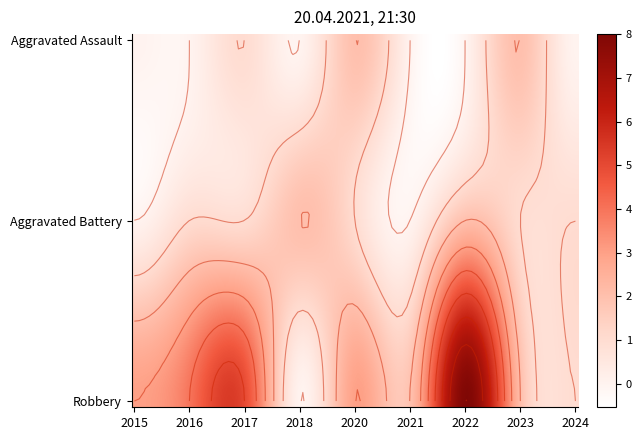

Reading left to right, what are all the values shown in this chart?

Aggravated Assault: 2015=0	2016=0	2017=1	2018=0	2020=2	2021=0	2022=0	2023=2	2024=0
Aggravated Battery: 2015=0	2016=1	2017=1	2018=2	2020=1	2021=0	2022=2	2023=1	2024=1
Robbery: 2015=3	2016=4	2017=5	2018=0	2020=3	2021=2	2022=8	2023=2	2024=1